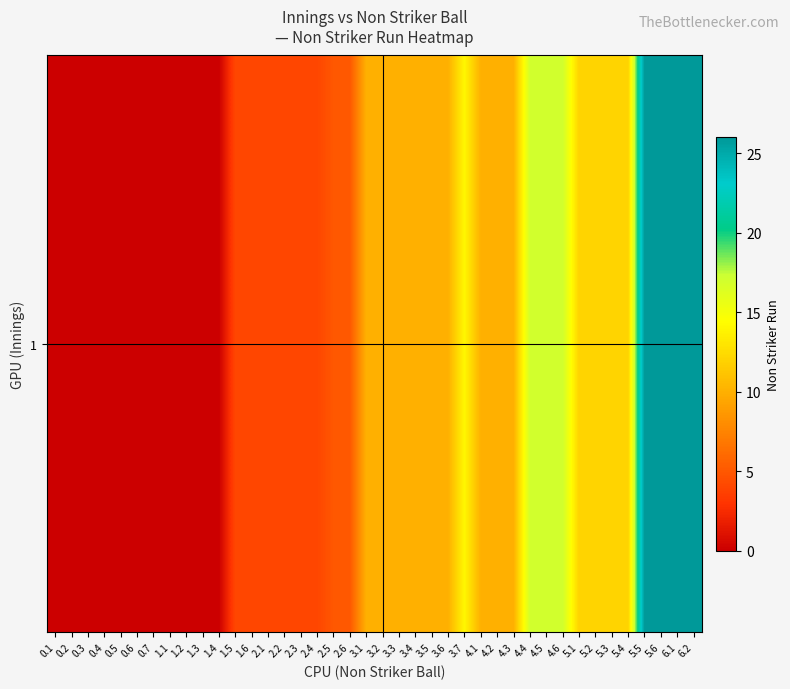

Reading right to left, extract all data points from this chart.

26	26	26	26	12	12	12	12	17	17	17	10	10	10	14	10	10	10	10	10	10	5	5	4	4	4	4	4	4	0	0	0	0	0	0	0	0	0	0	0